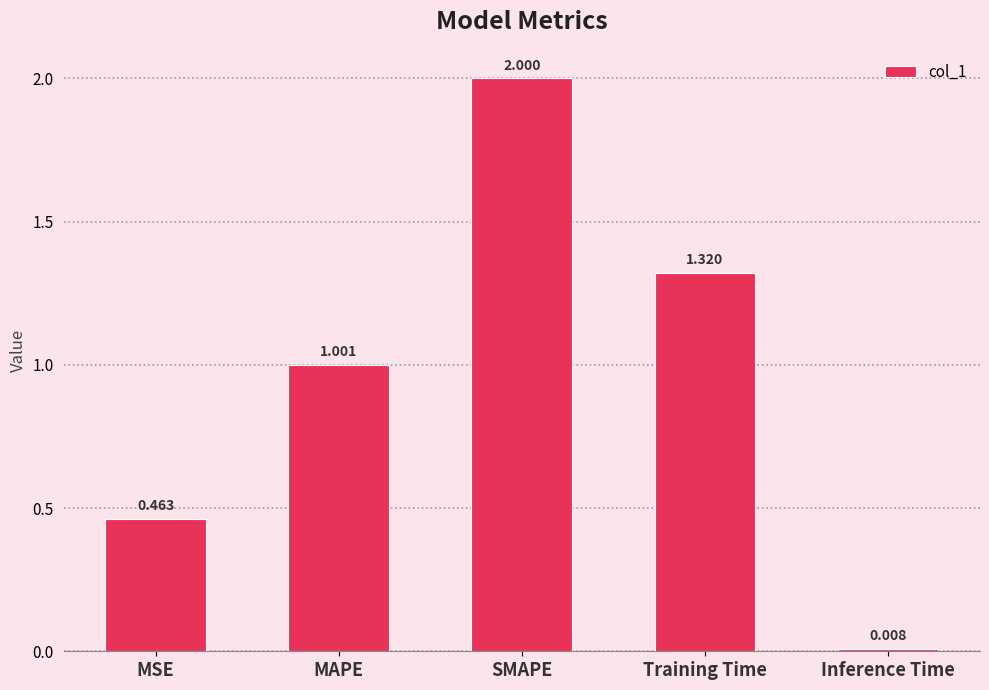

What is the difference between the second highest and second lowest values?

0.9